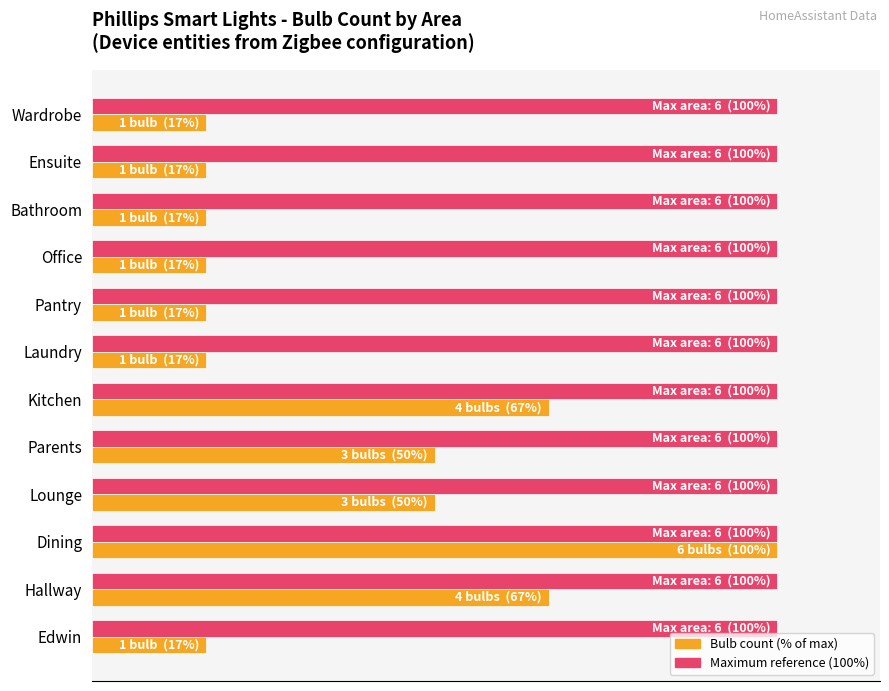

How many data points does each series have?

12